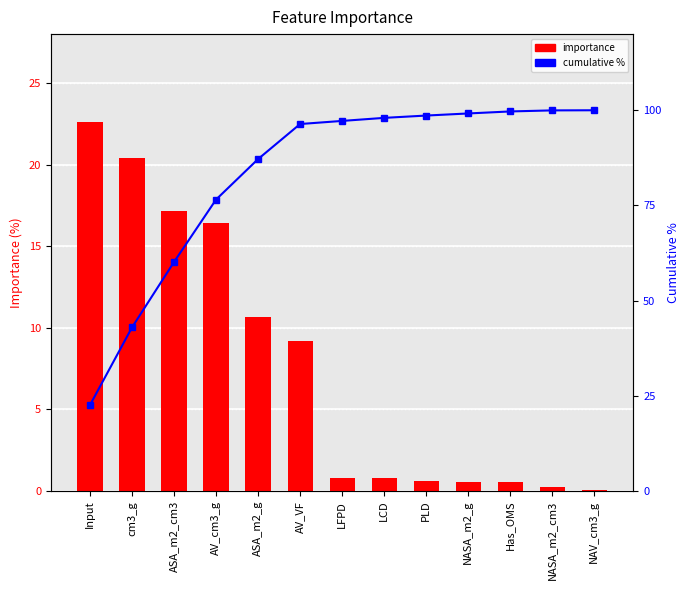

What is the label of the 6th bar from the left?

AV_VF